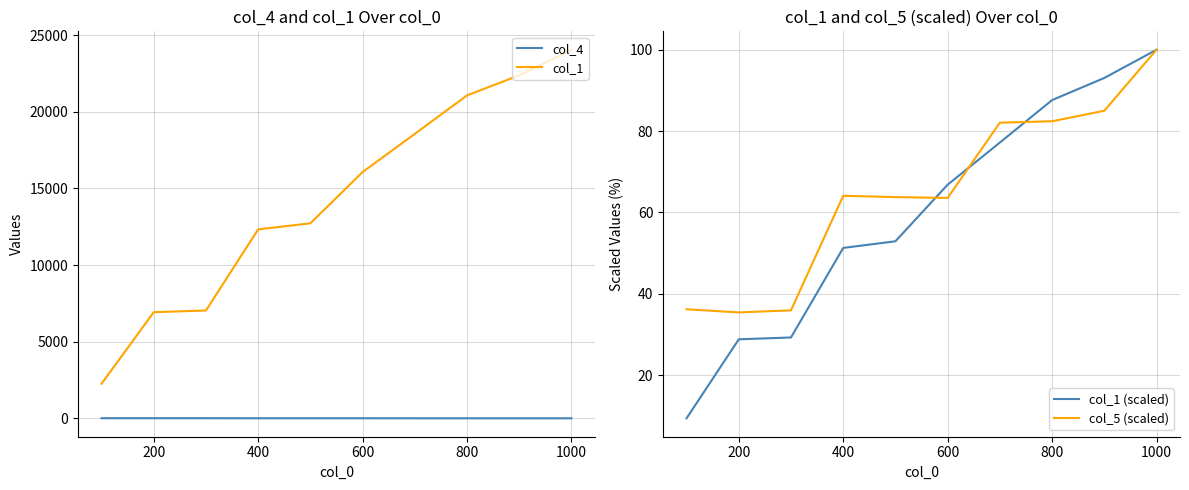

Which series has the largest range (max minus min)?

col_1